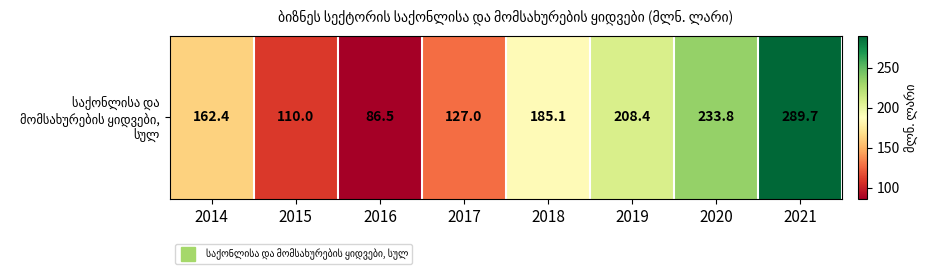

Reading left to right, extract all data points from this chart.

2014=162.4	2015=110.0	2016=86.5	2017=127.0	2018=185.1	2019=208.4	2020=233.8	2021=289.7